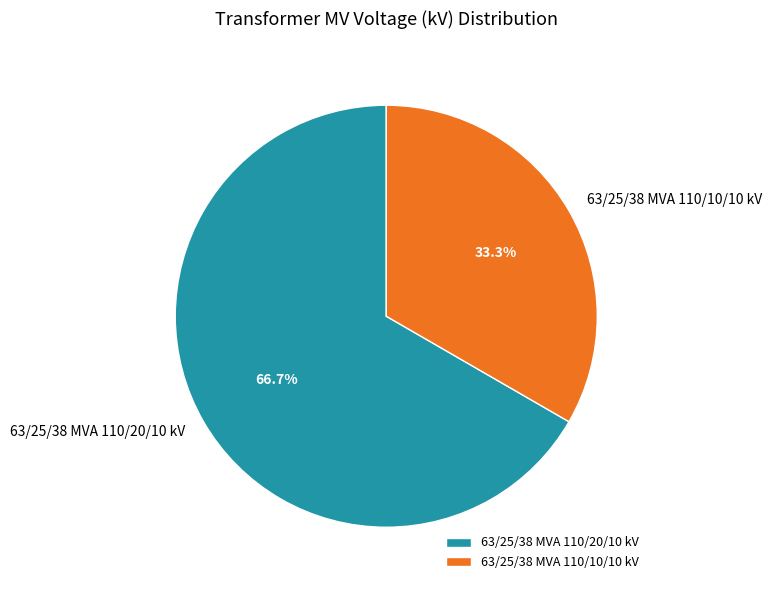

What percentage is the 63/25/38 MVA 110/10/10 kV slice, to the nearest percent?

33%